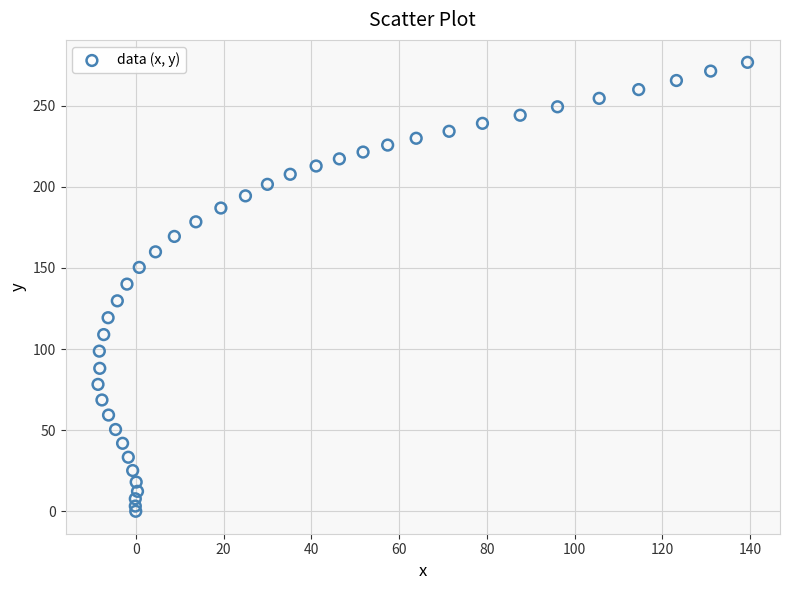

What is the range of Y values (max minus min)?

276.7